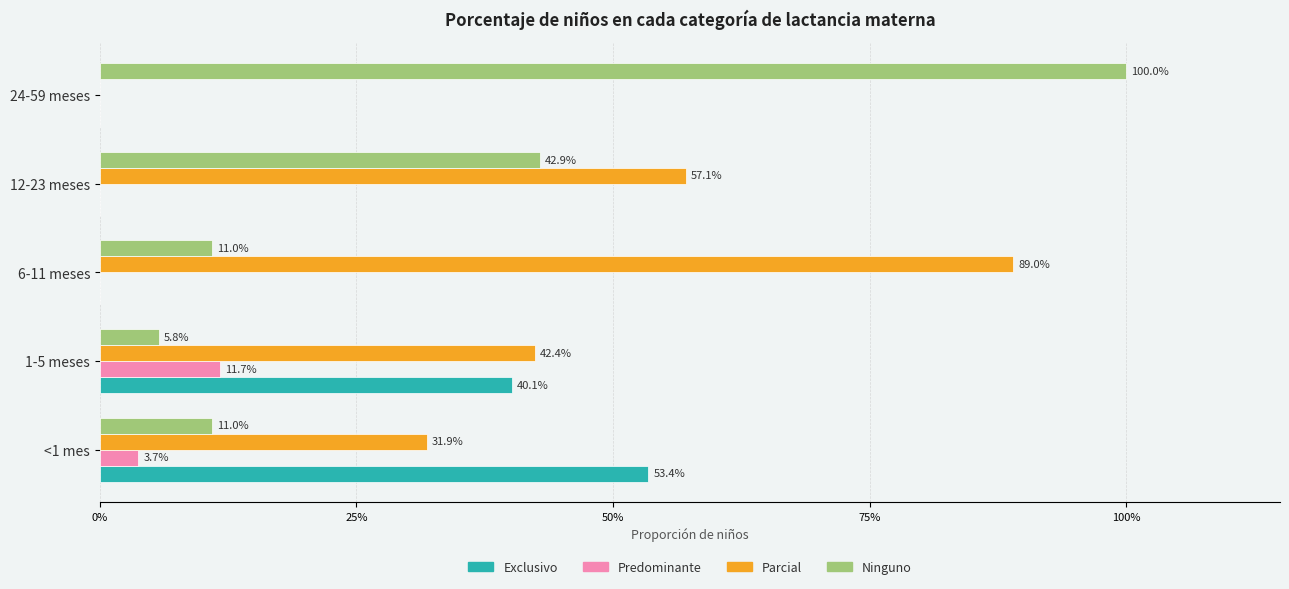

At how many categories does at least one series exceed 0?

5